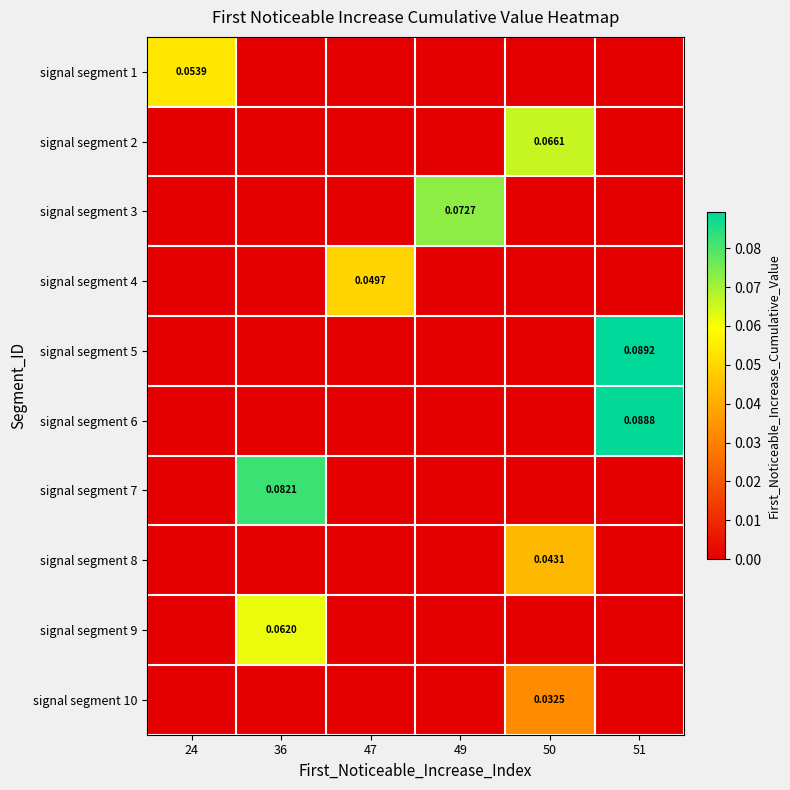

Count the signal segment 8 values in the range 0 to 1.

6